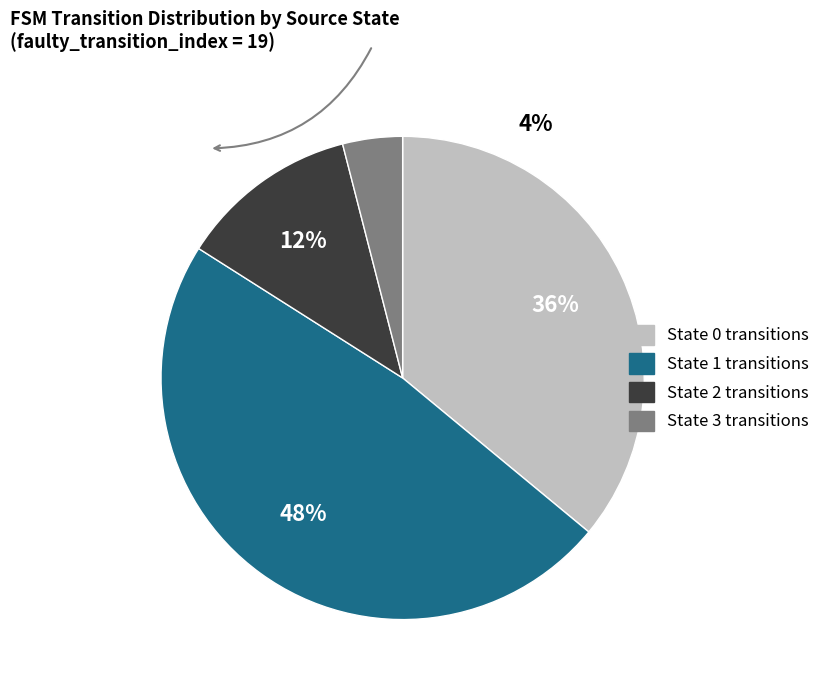

Is the sum of source_state=3 and source_state=2 greater than half?

No